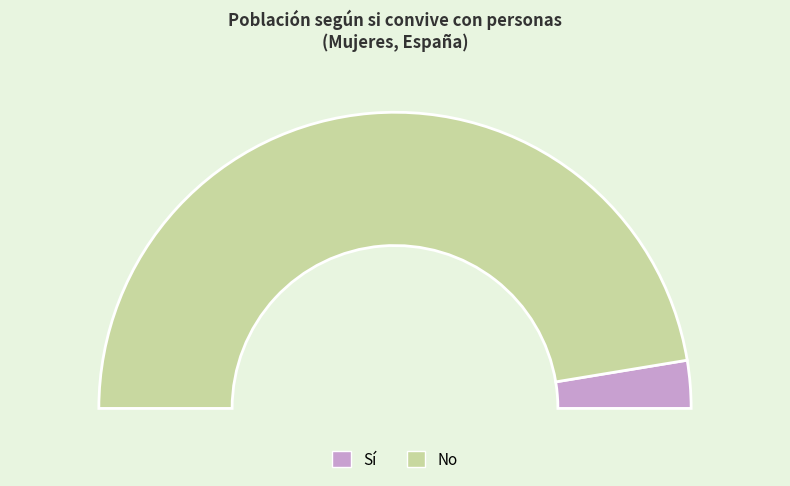

Is there any slice that represents more than half of the pie?

Yes